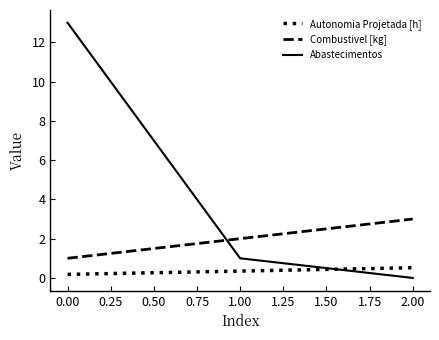

List the labels in order of Combustivel [kg] value, largest first.

2.00, 1.00, 0.00